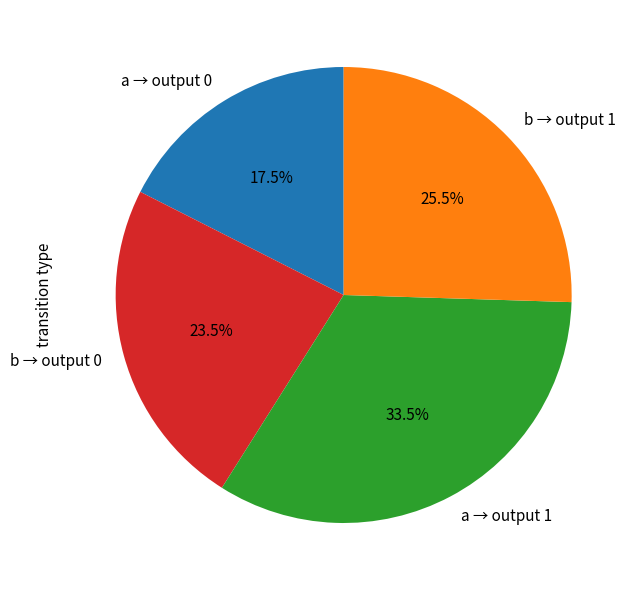

How many slices are in this pie chart?

4